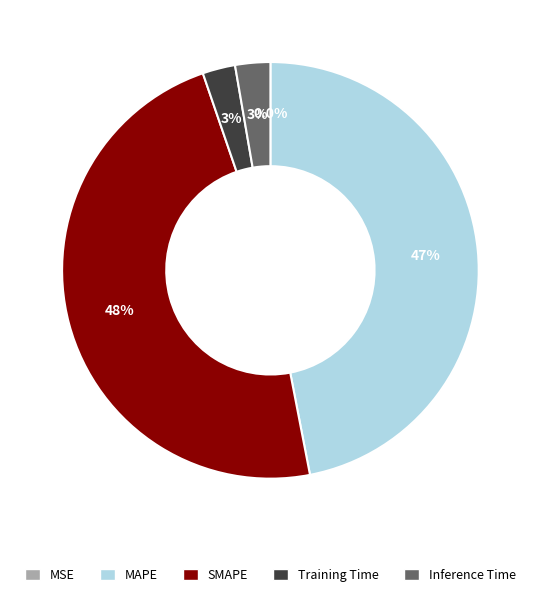

What is the largest slice in the pie chart?

SMAPE